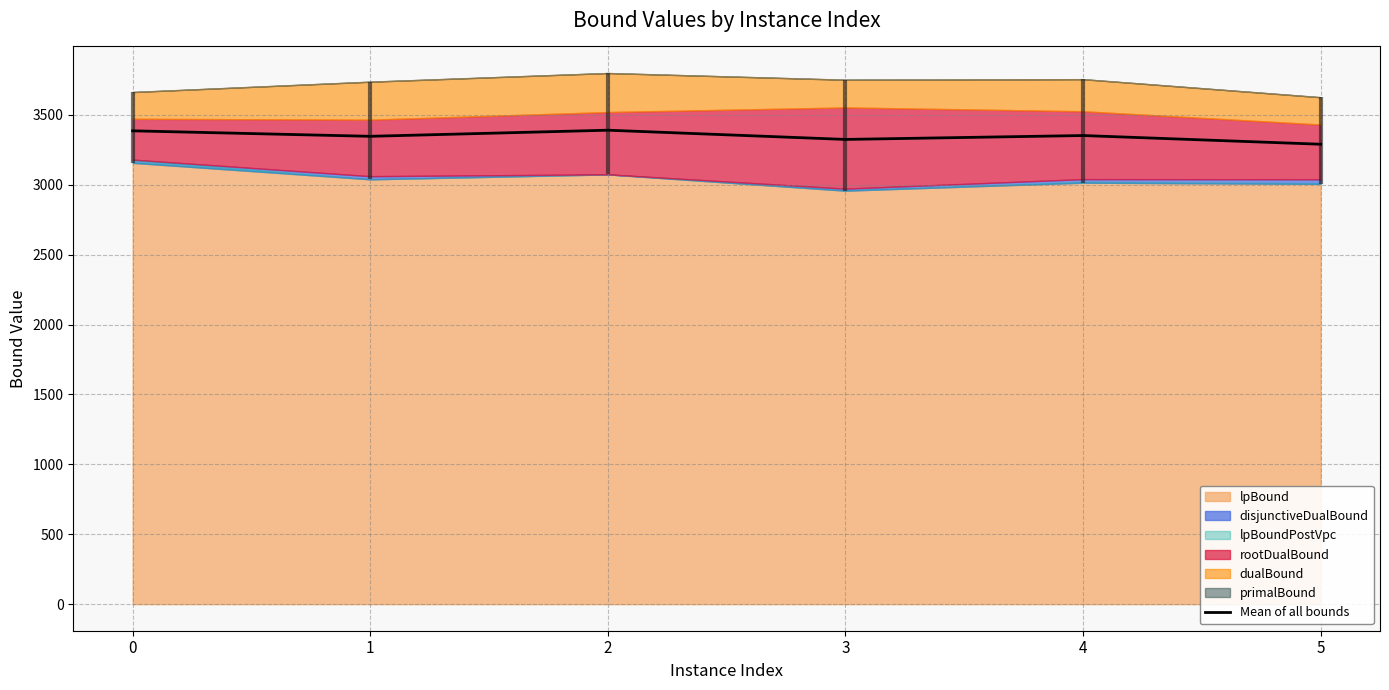

List the labels in order of value, largest first.

2, 0, 4, 1, 3, 5